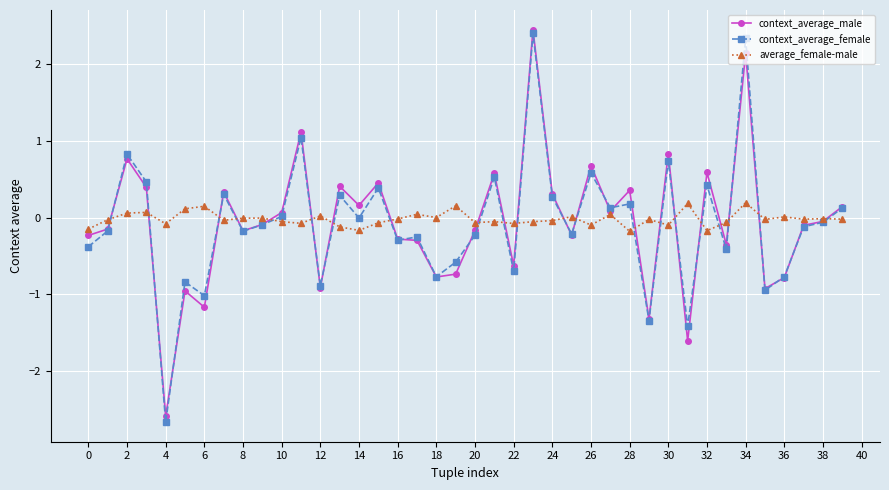

What is the value of the context_average_male point at the 15th from the left?

0.2